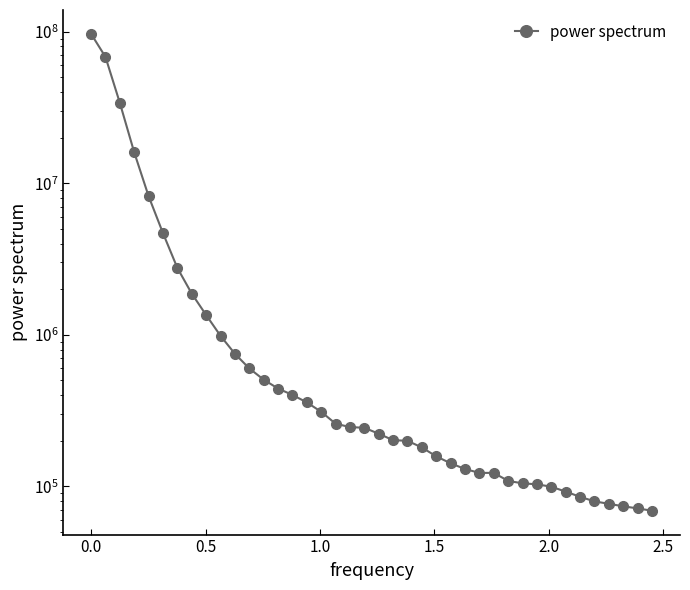

What is the minimum value shown in the chart?

69142.9